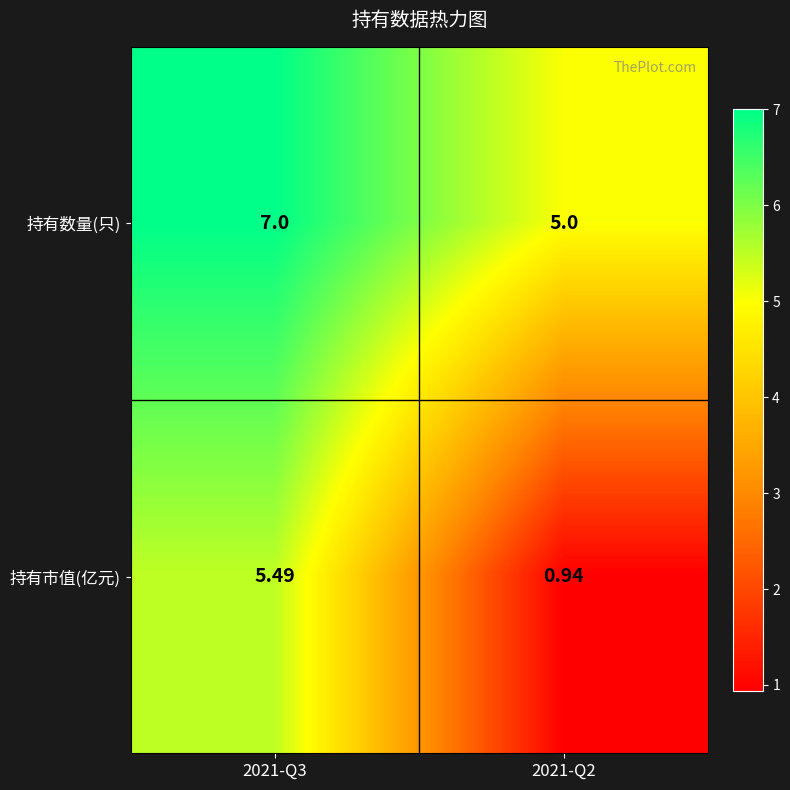

Which series has the largest total across all categories?

持有数量(只)